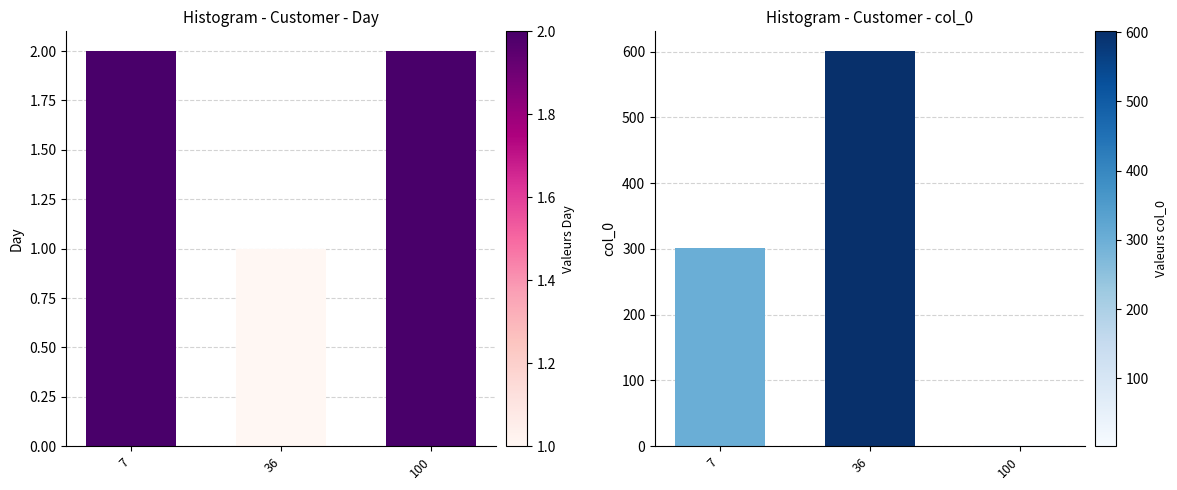

At how many categories does at least one series exceed 227?

2